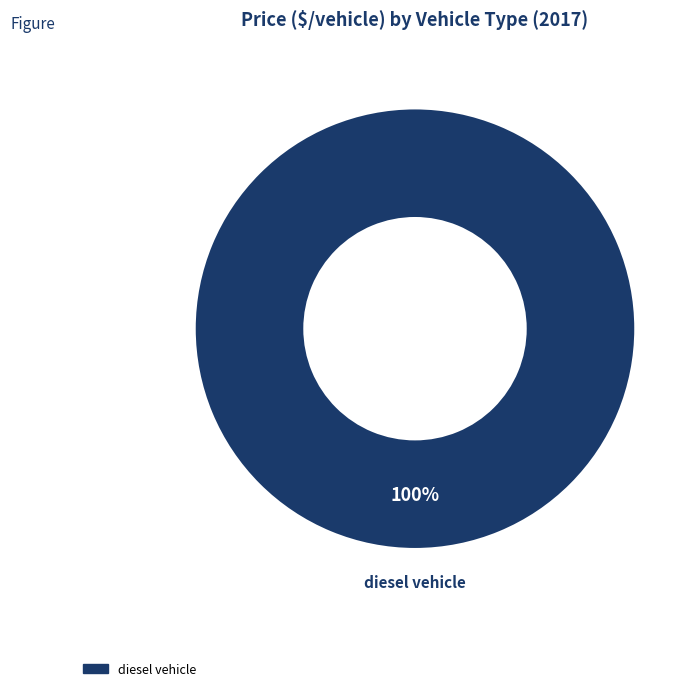

Does any single category account for the majority?

Yes